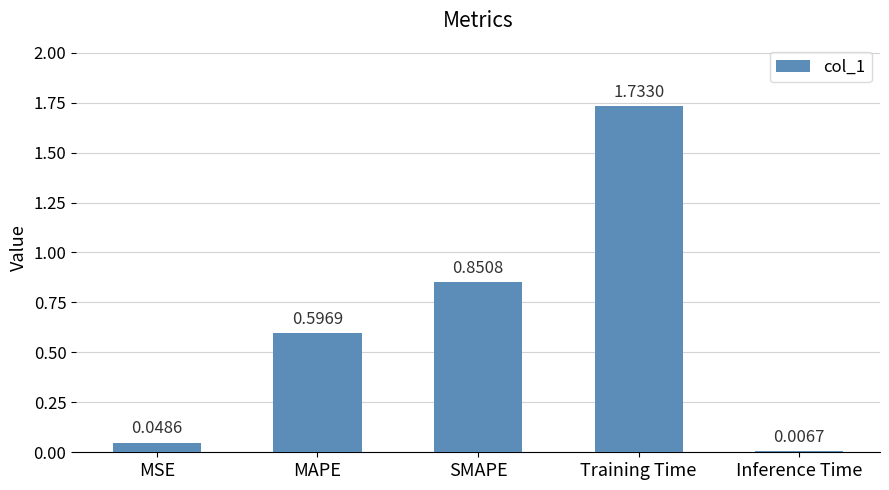

What is the difference between the values at MSE and SMAPE?

0.8